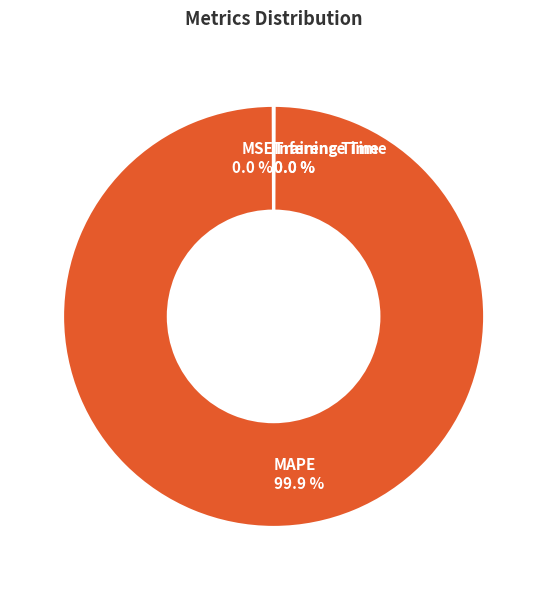

Which slice is the largest?

MAPE